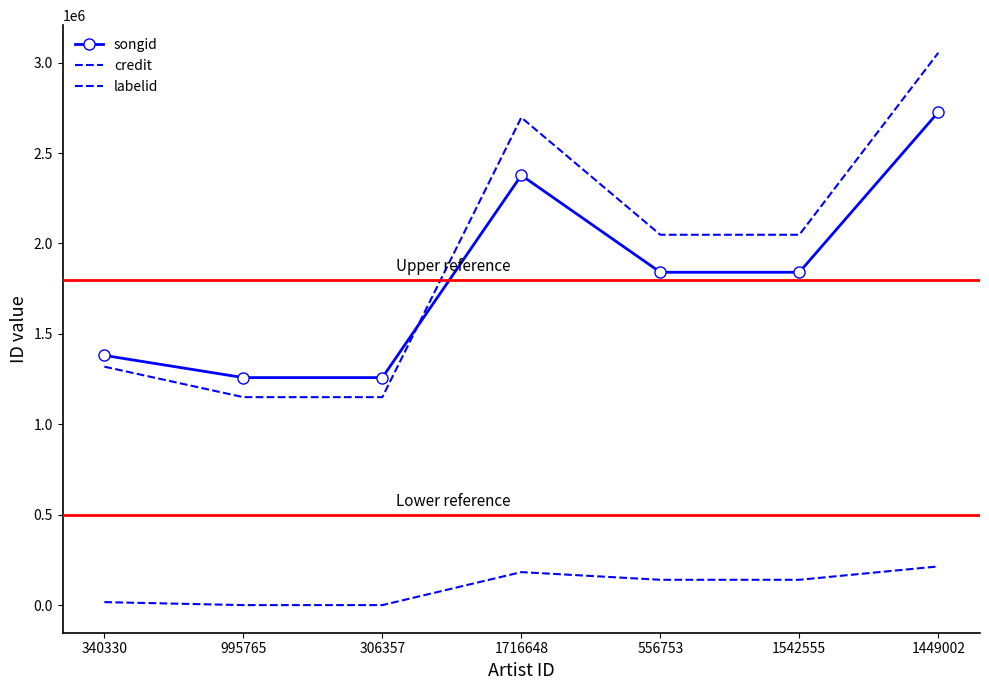

How many lines are shown in the chart?

3